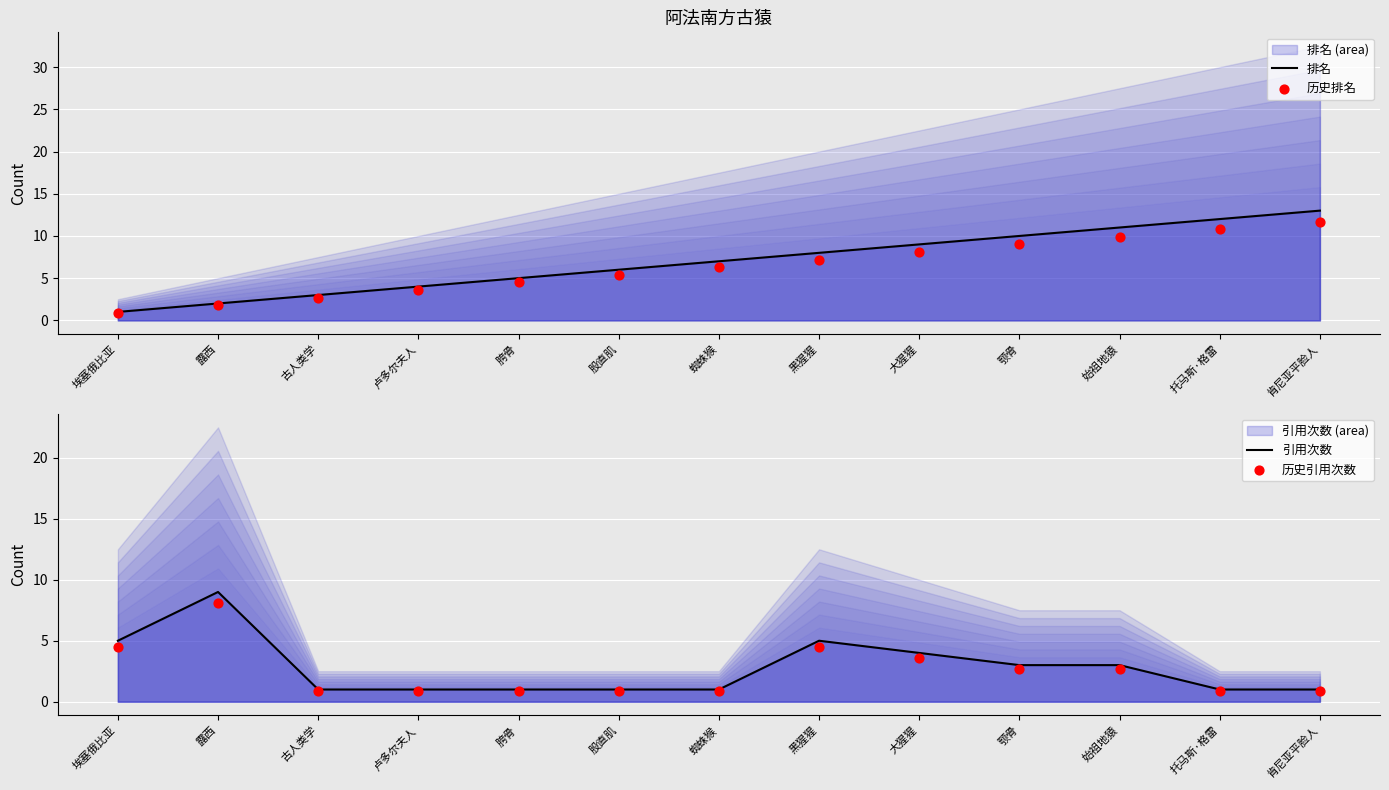

What are all the series names shown in the legend?

排名, 历史排名, 引用次数, 历史引用次数